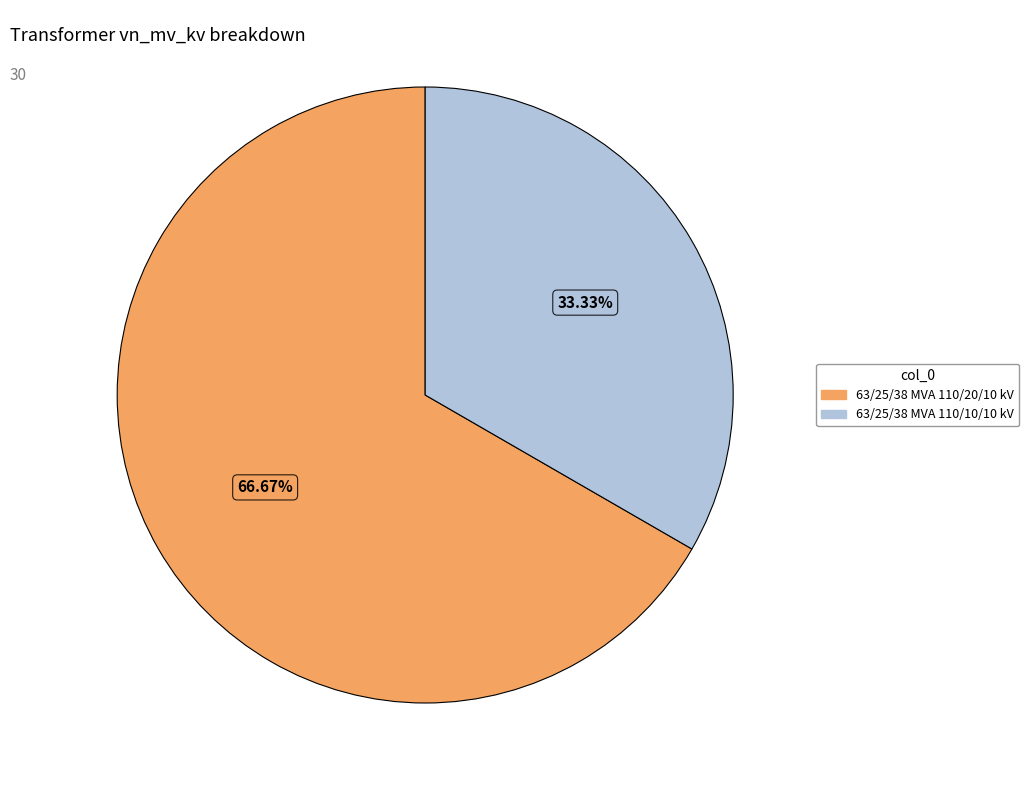

Which category has the biggest portion of the pie?

63/25/38 MVA 110/20/10 kV